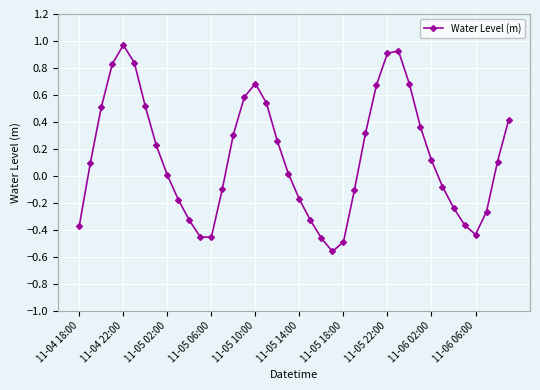

How many points are lower than both their immediate neighbors (excluding endpoints)?

3